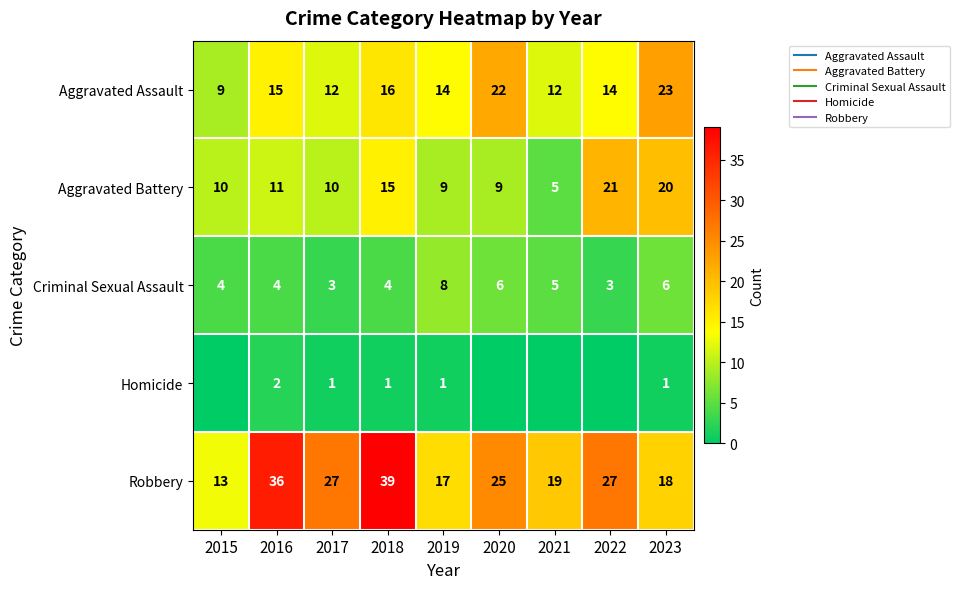

Which series has the largest total across all categories?

Robbery